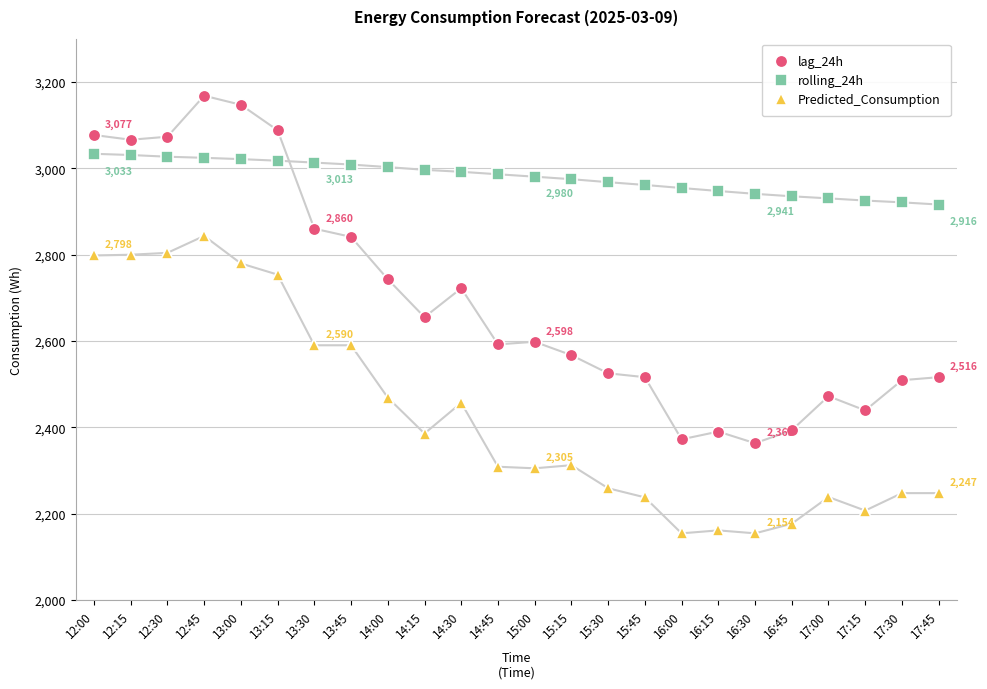

How many series are shown in this chart?

3